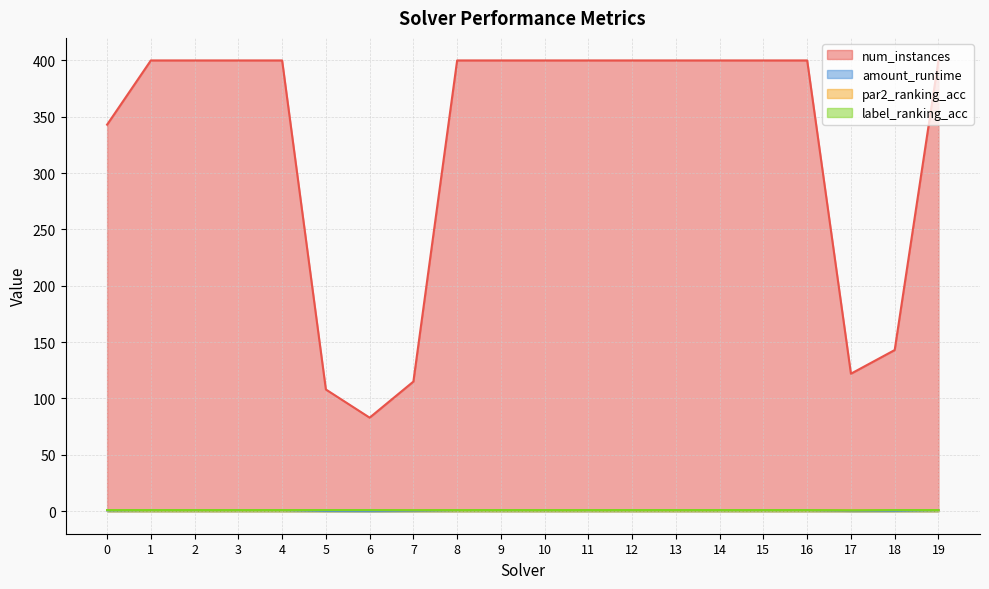

Between 8 and 9, which series saw the biggest shift?

label_ranking_acc